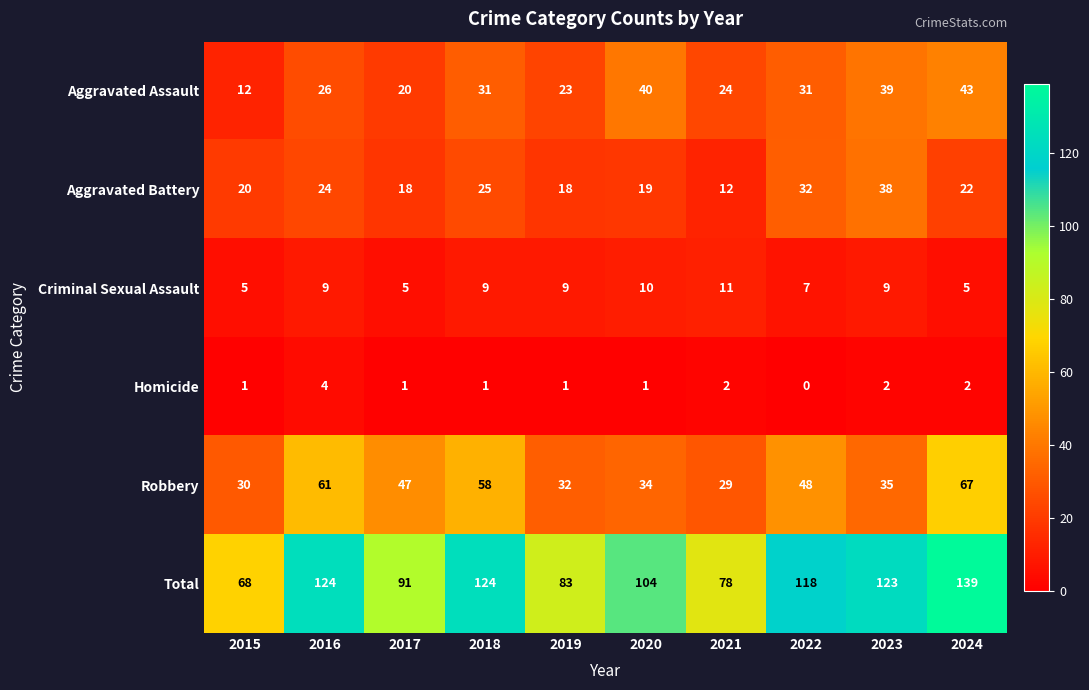

What is the total value across all series at 2019?

166